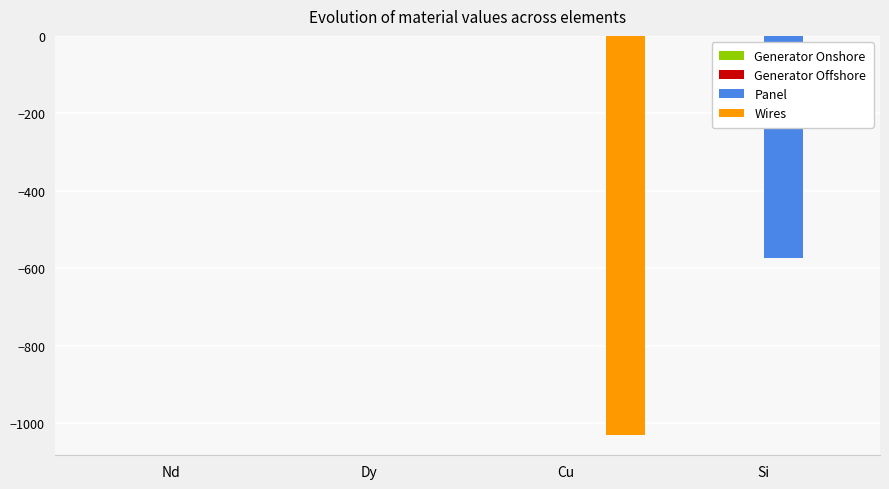

Which series changed the most between Nd and Si?

Panel